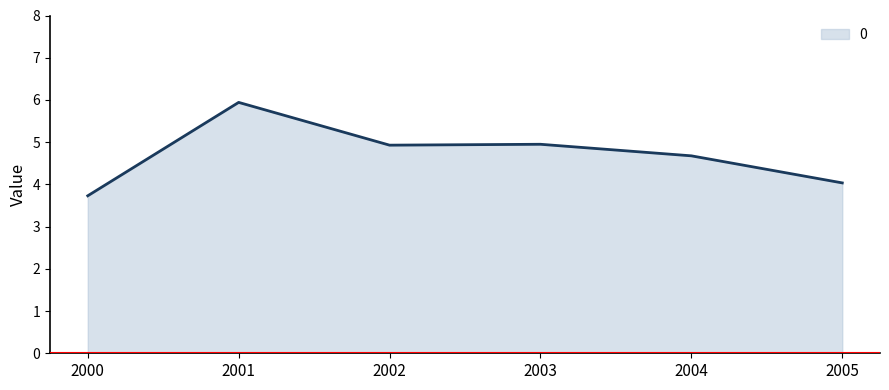

True or false: the data shows 5.0 at 2003.

True